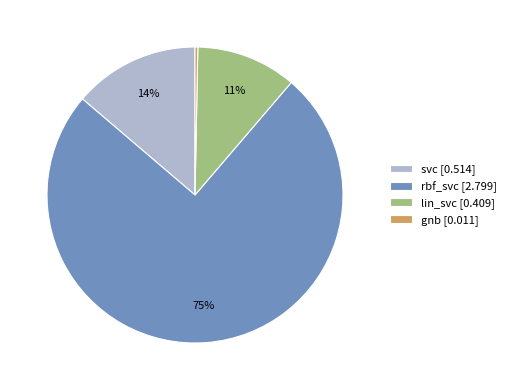

Which has a higher value, lin_svc [0.409] or gnb [0.011]?

lin_svc [0.409]